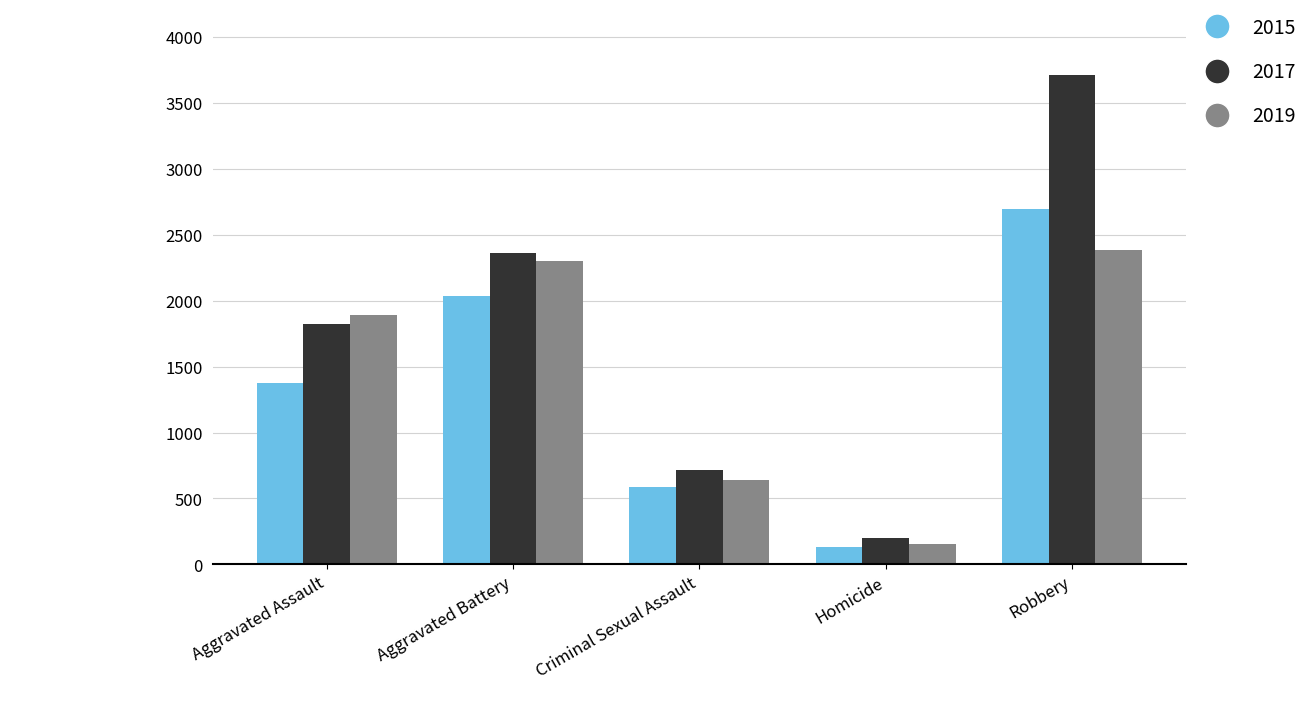

Is it true that 2015 equals 393 at Criminal Sexual Assault?

False